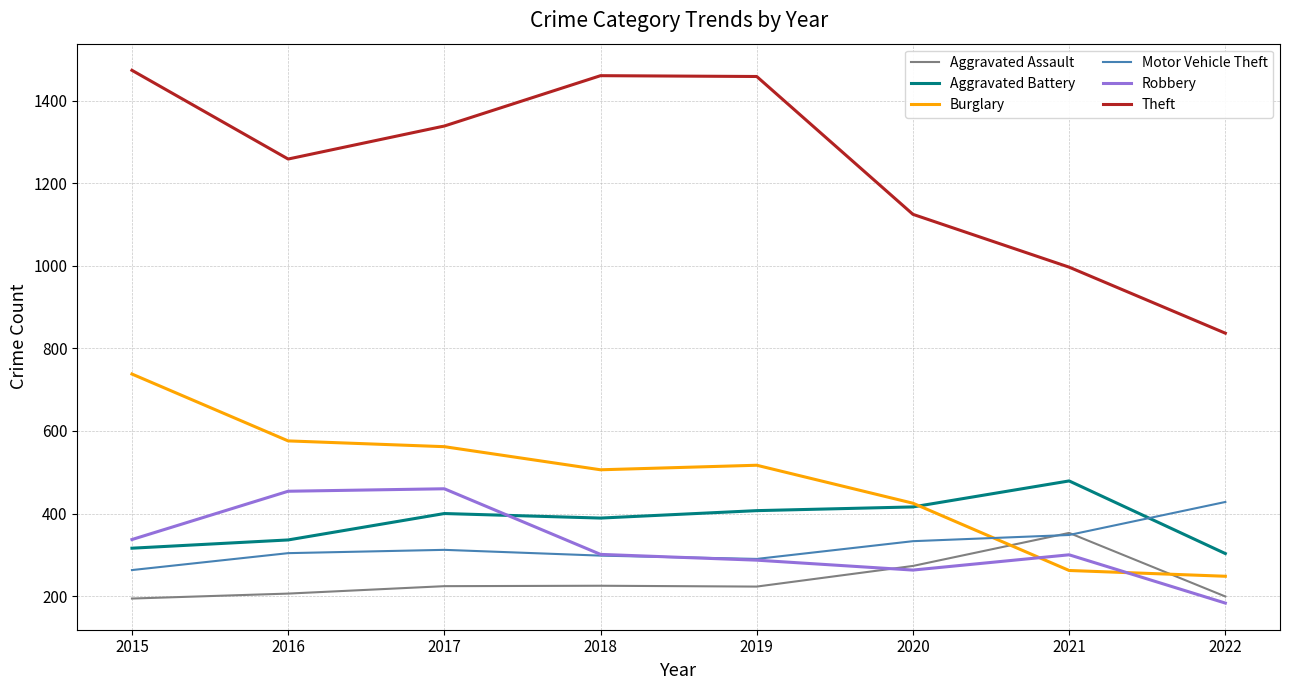

Where do Burglary and Robbery first cross each other?

2020 and 2021